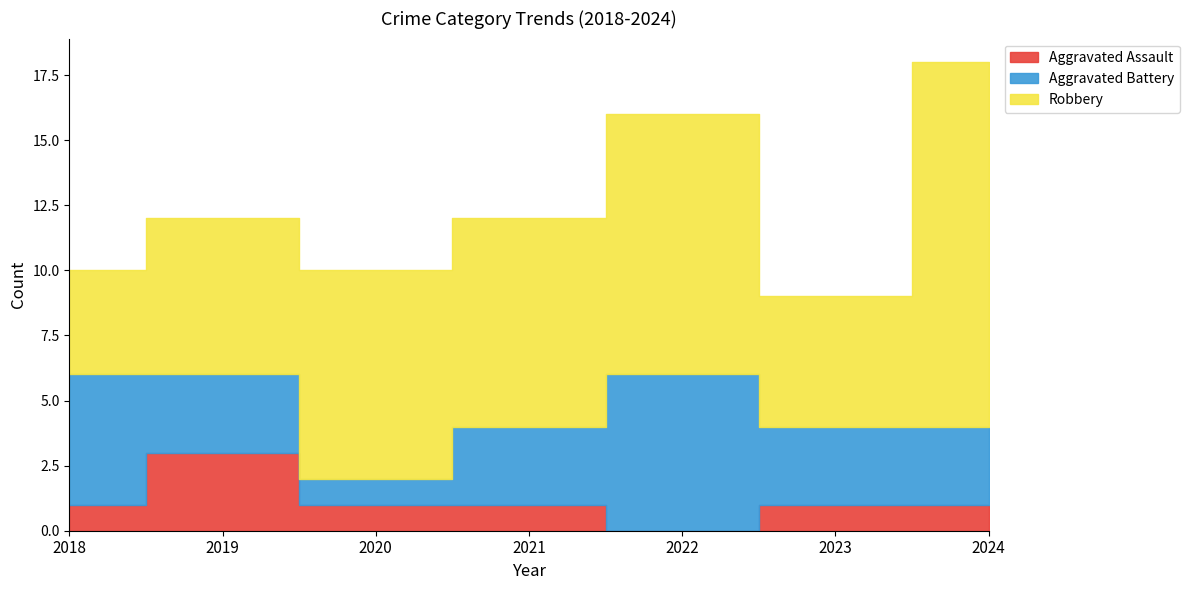

Reading left to right, what are all the values shown in this chart?

Aggravated Assault: 1	3	1	1	0	1	1
Aggravated Battery: 5	3	1	3	6	3	3
Robbery: 4	6	8	8	10	5	14